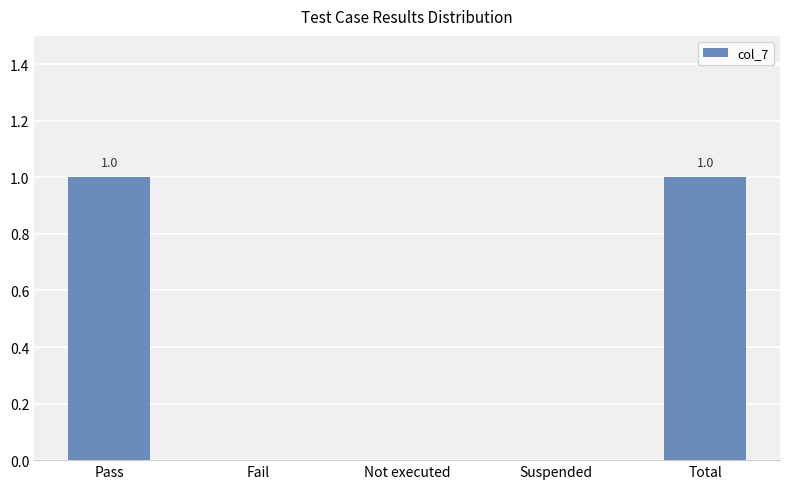

How many series are shown in this chart?

1